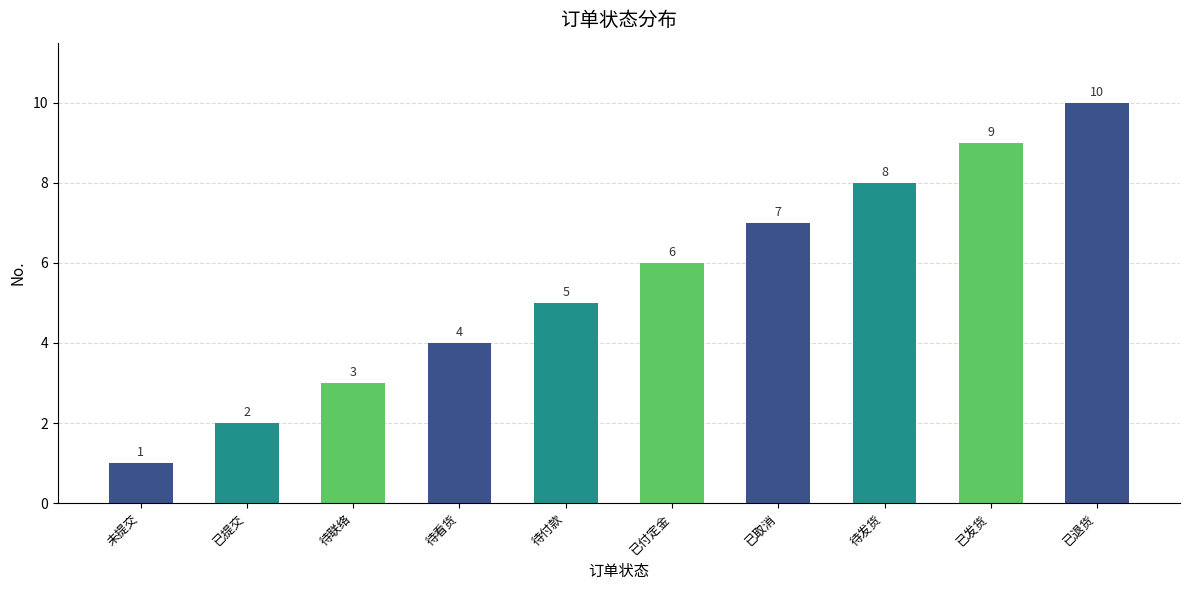

Which category has the highest value across all series?

已退货